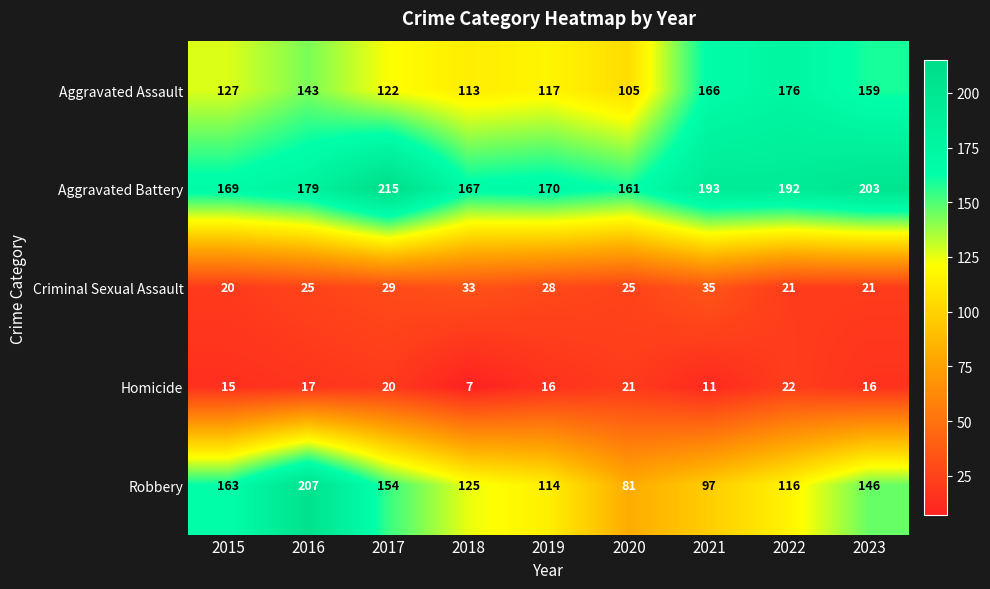

Which series has the largest total across all categories?

Aggravated Battery